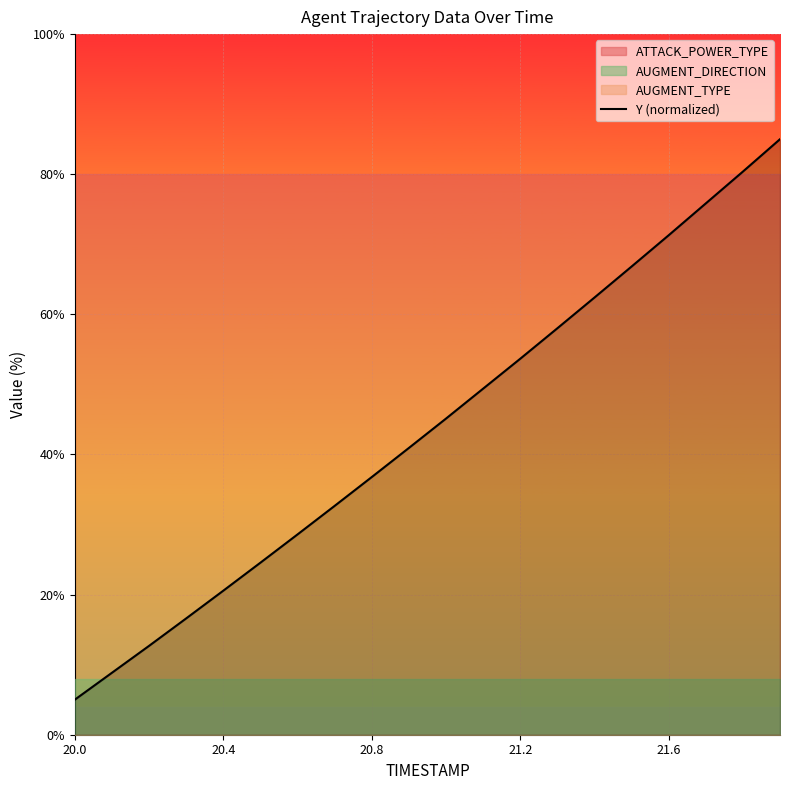

Is it true that Y (normalized) equals 20.6 at 20.4?

True